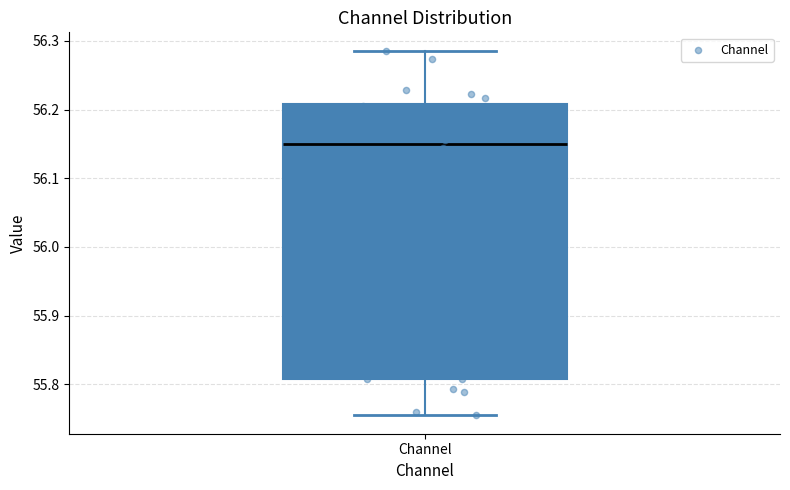

Where is the upper edge of the box for Channel on the y-axis? The values are not printed on the chart, so give them approximately, as read against the axis.

56.21